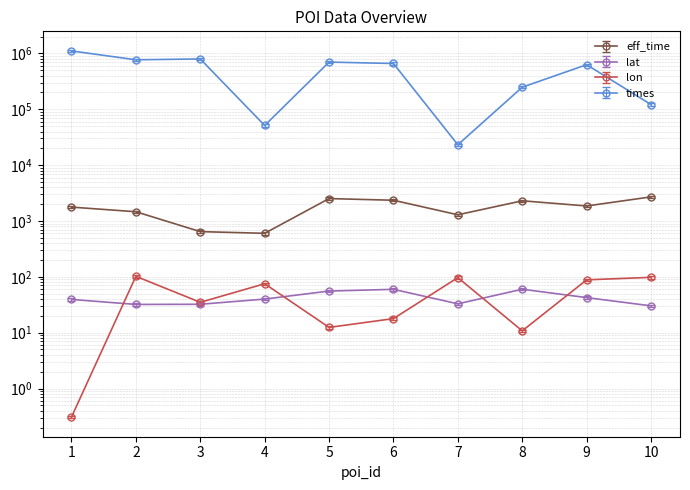

What is the minimum value for lat?

30.2